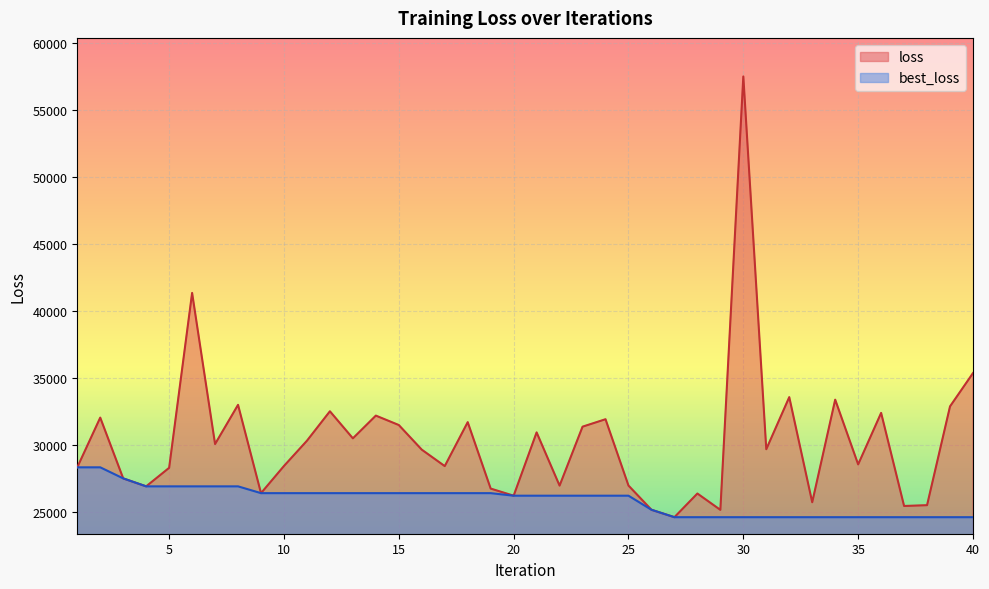

What is the total value across all series at 6?

68290.2